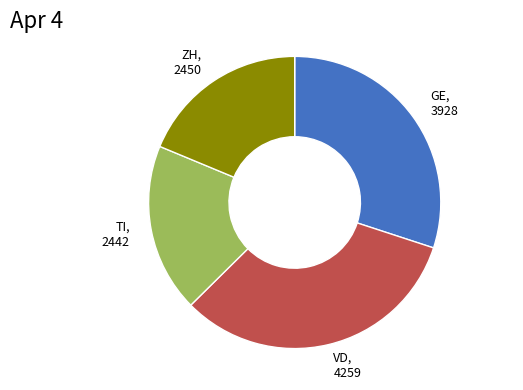

The GE, 3928 slice represents 17% of the pie. True or false?

False